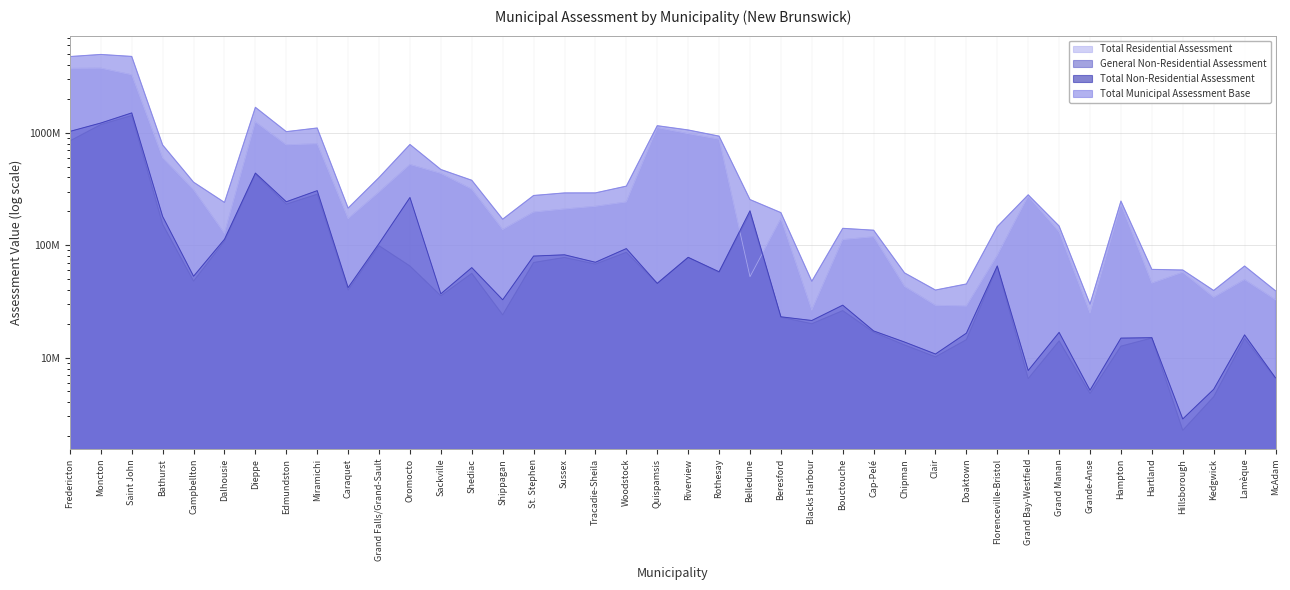

At how many categories does at least one series exceed 3674510821?

3